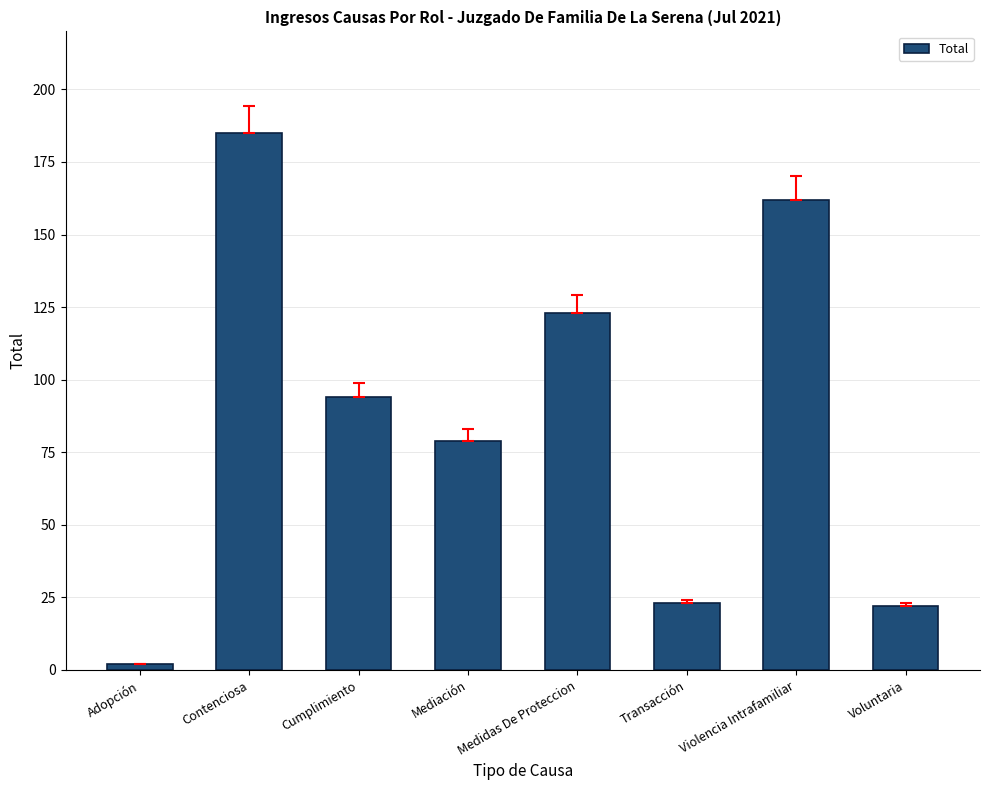

The chart shows a value of 239 at Violencia Intrafamiliar. True or false?

False